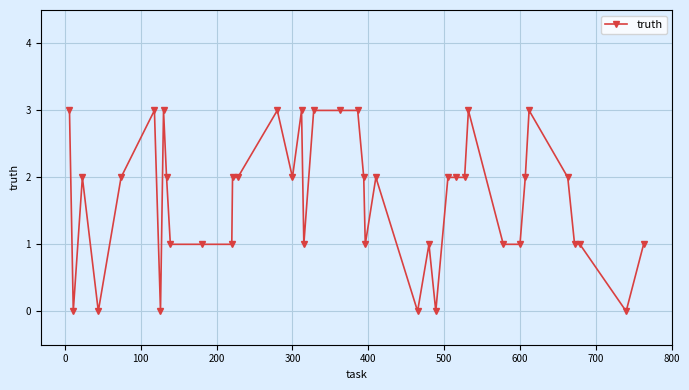

True or false: the data has more than 2 interior local peaks.

True